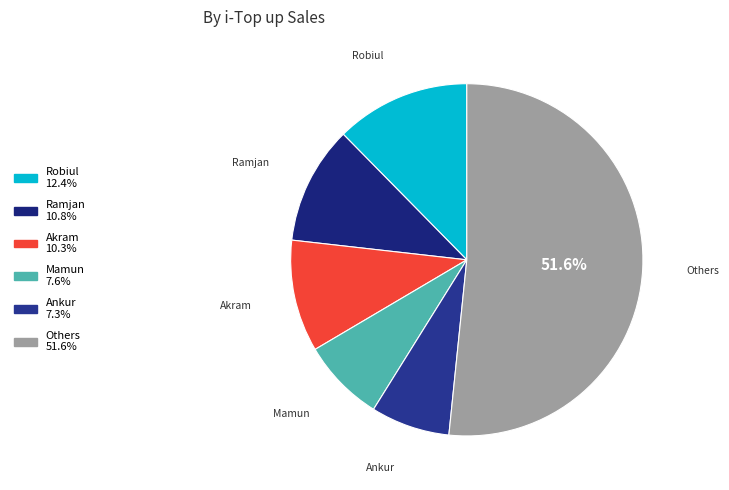

To the nearest percent, what is the difference between the largest and smallest slice percentages?

44%